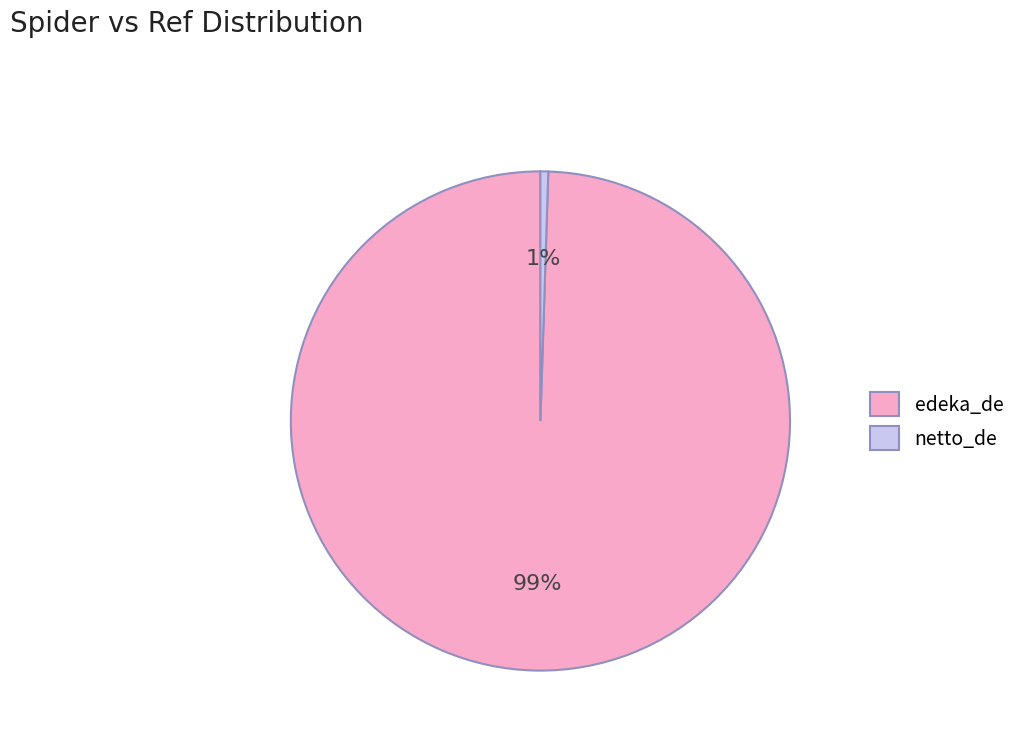

Is it true that netto_de is 1% of the pie?

True